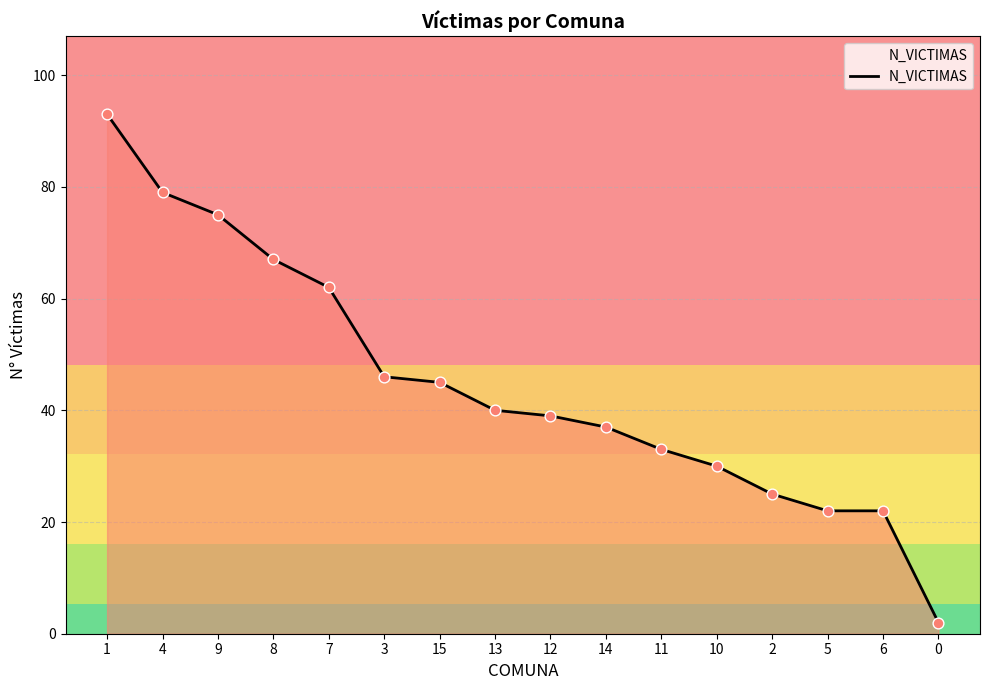

What is the change in value from 3 to 11?

-13